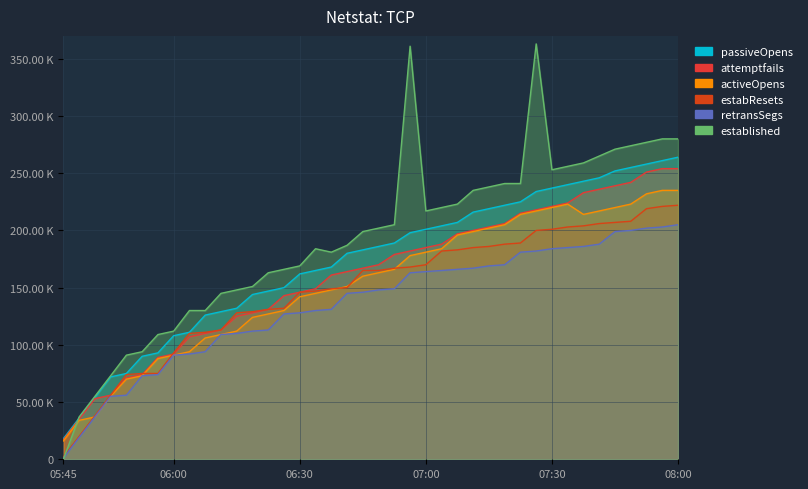

What is the difference between the second highest and minimum values in the estabResets series?

219